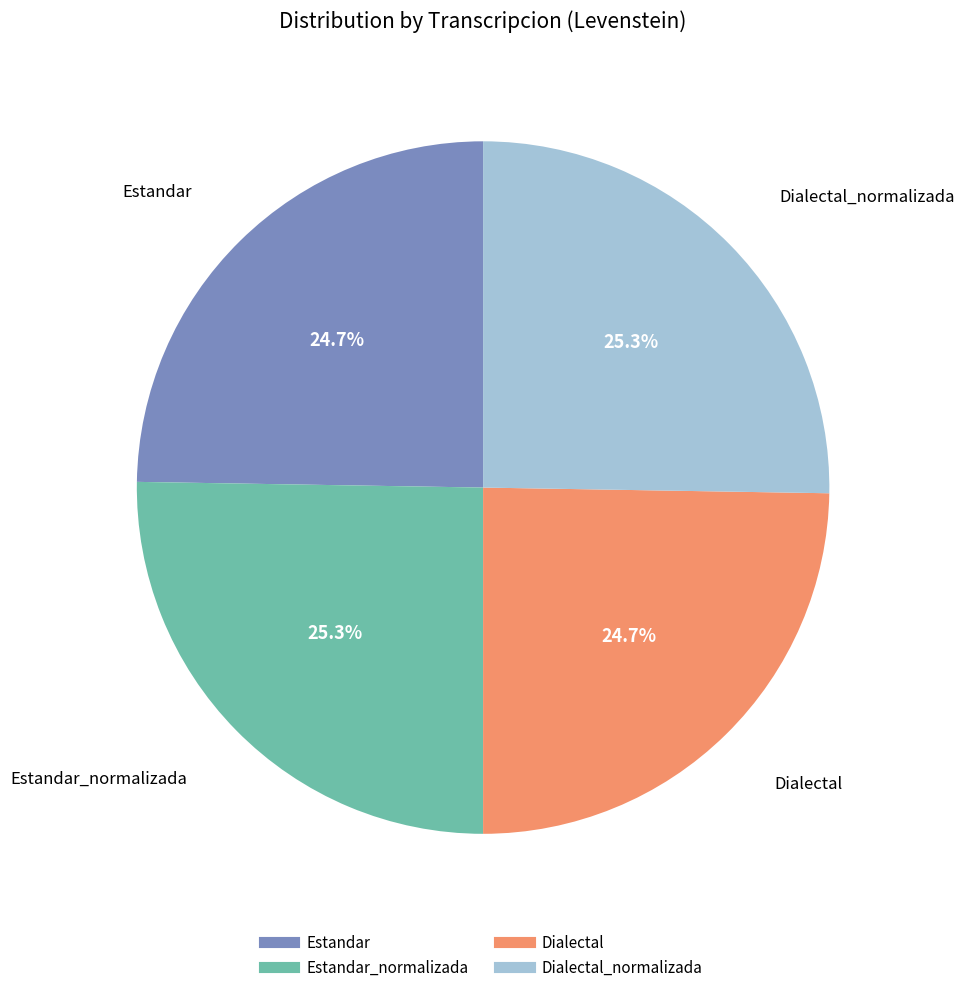

Is there any slice that represents more than half of the pie?

No